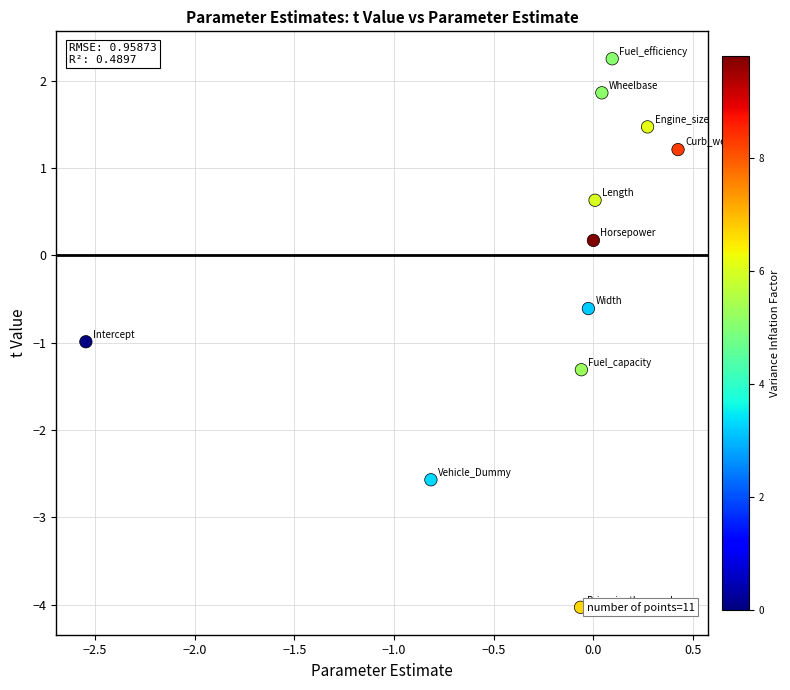

What is the range of X values (max minus min)?

3.0